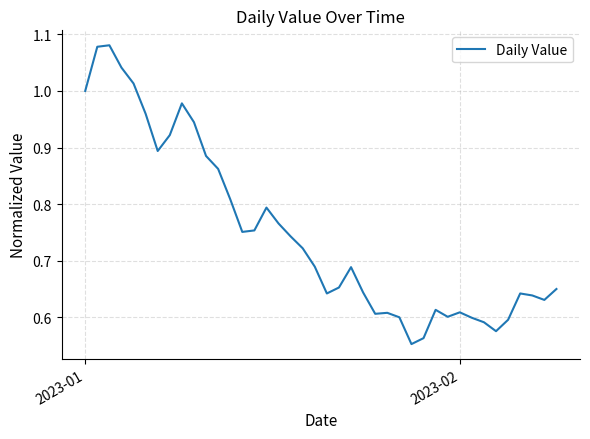

What is the difference between the maximum and minimum values?

0.5